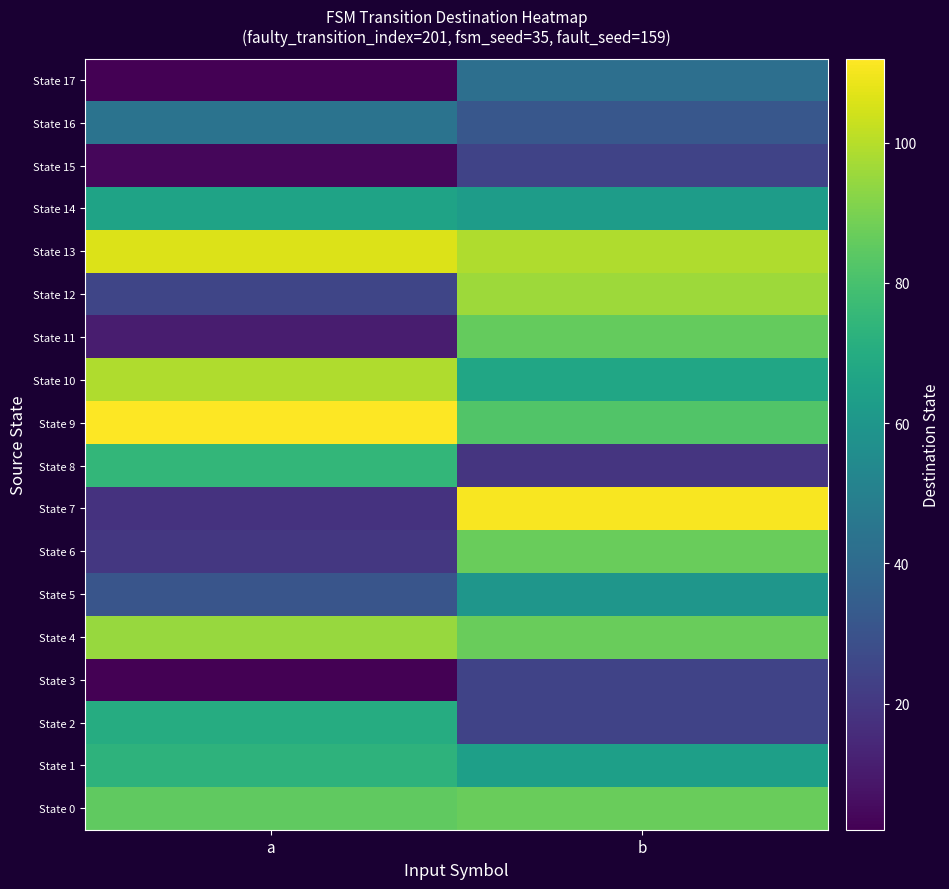

Which category has the highest value across all series?

a